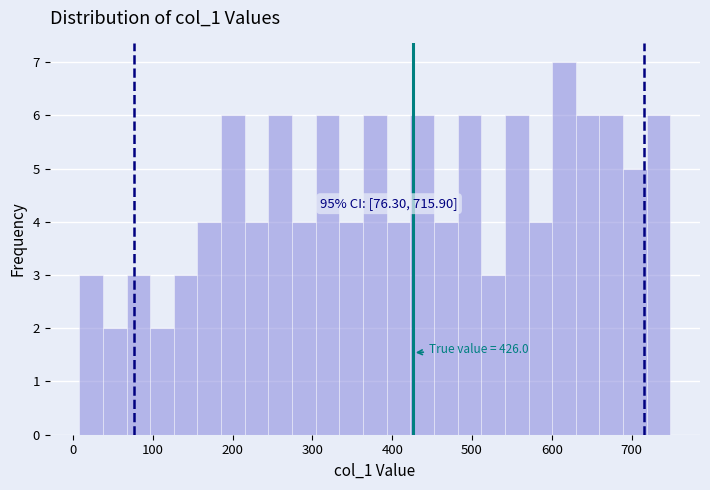

Around what value on the x-axis is the tallest bar? Give the approximate position of its centre, as read against the axis.

620